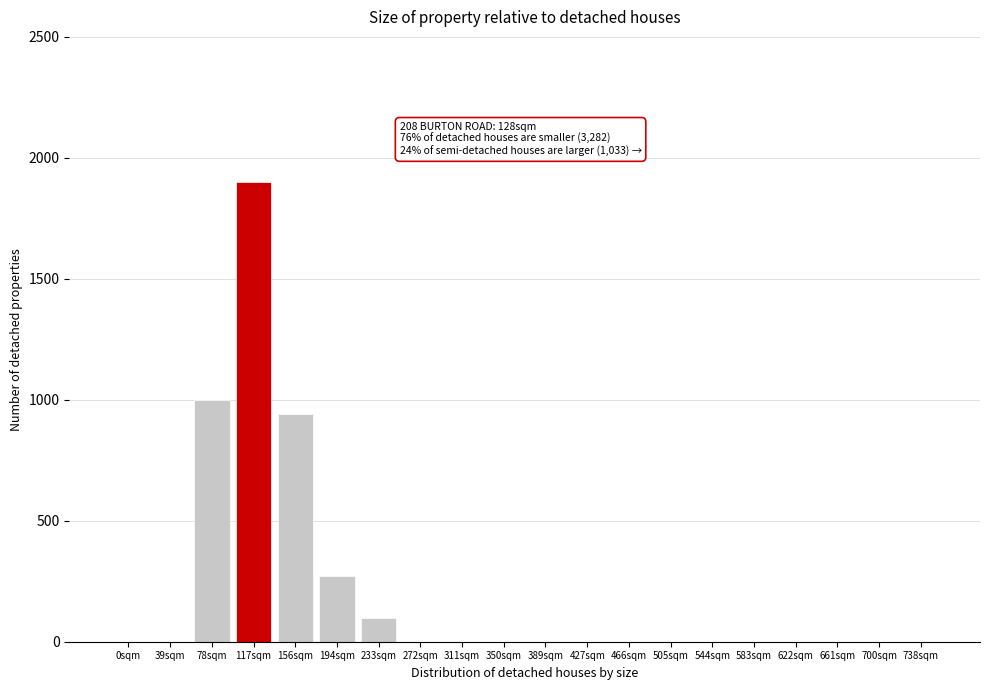

Reading left to right, extract all data points from this chart.

0sqm=0	39sqm=0	78sqm=1000	117sqm=1900	156sqm=940	194sqm=270	233sqm=100	272sqm=0	311sqm=0	350sqm=0	389sqm=0	427sqm=0	466sqm=0	505sqm=0	544sqm=0	583sqm=0	622sqm=0	661sqm=0	700sqm=0	738sqm=0